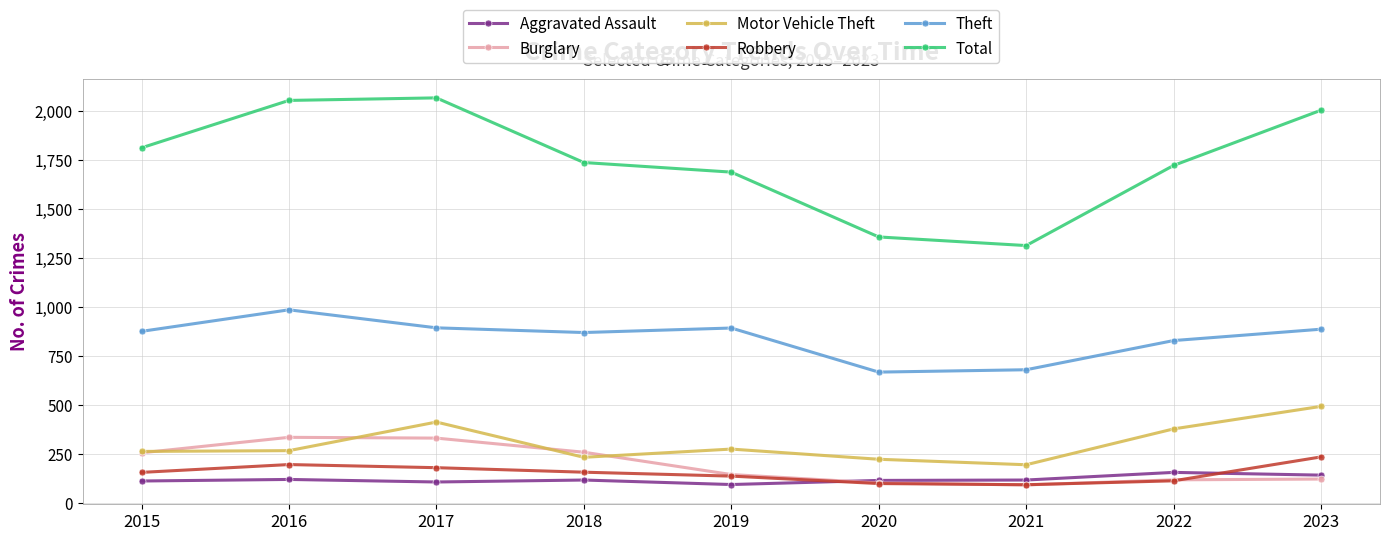

The value of Motor Vehicle Theft at 2019 is 393. True or false?

False